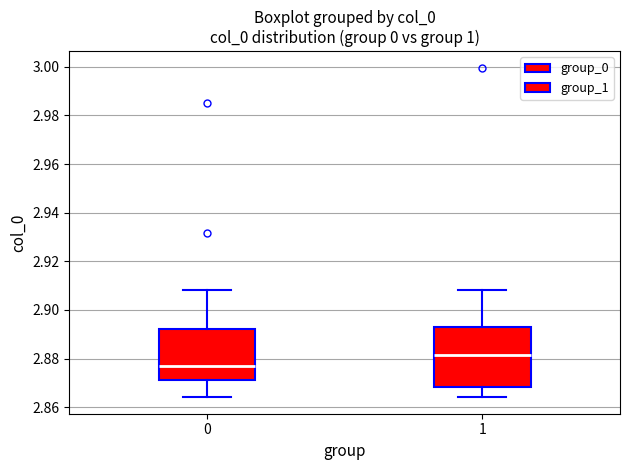

Comparing the boxes themselves (not the whiskers), which one is the tallest?

1